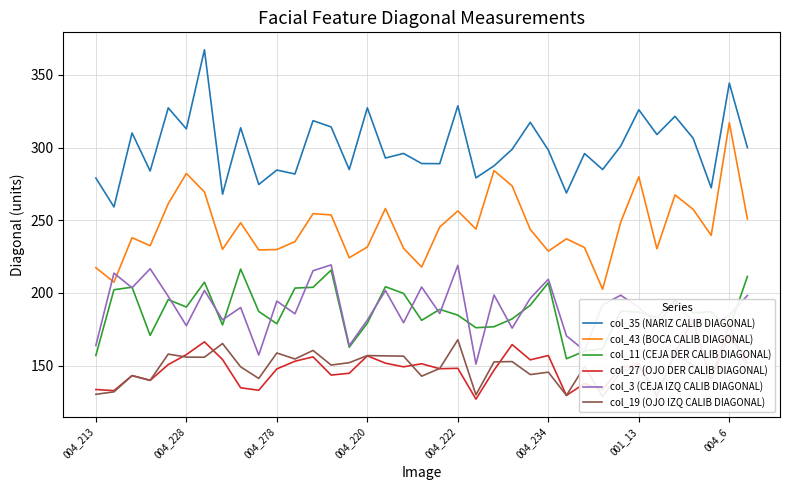

List the series in order of their peak value, lowest first.

col_19 (OJO IZQ CALIB DIAGONAL), col_27 (OJO DER CALIB DIAGONAL), col_11 (CEJA DER CALIB DIAGONAL), col_3 (CEJA IZQ CALIB DIAGONAL), col_43 (BOCA CALIB DIAGONAL), col_35 (NARIZ CALIB DIAGONAL)